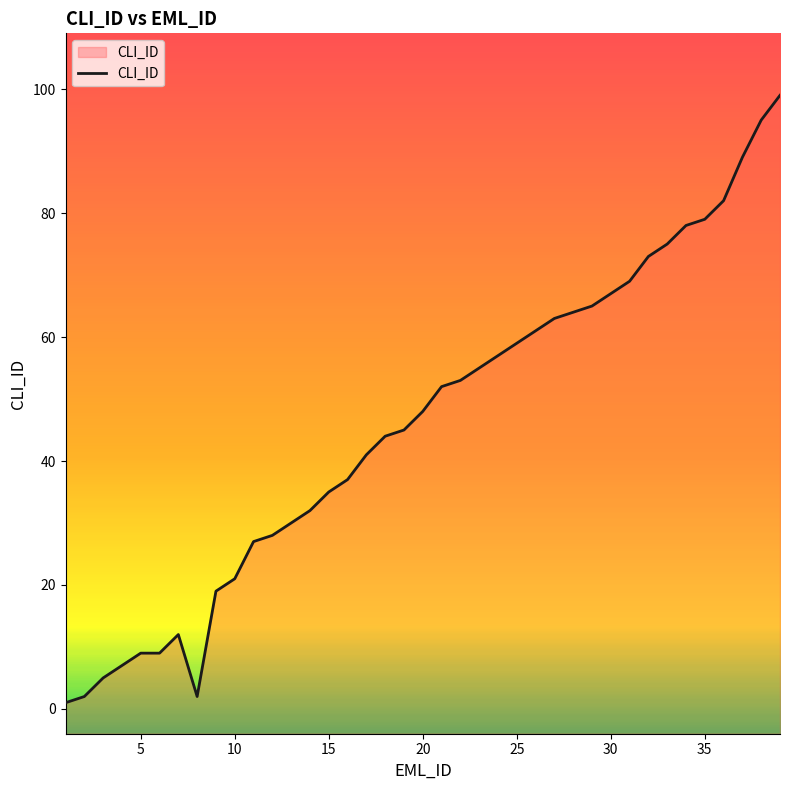

Is it true that the value at 20 is 79?

False